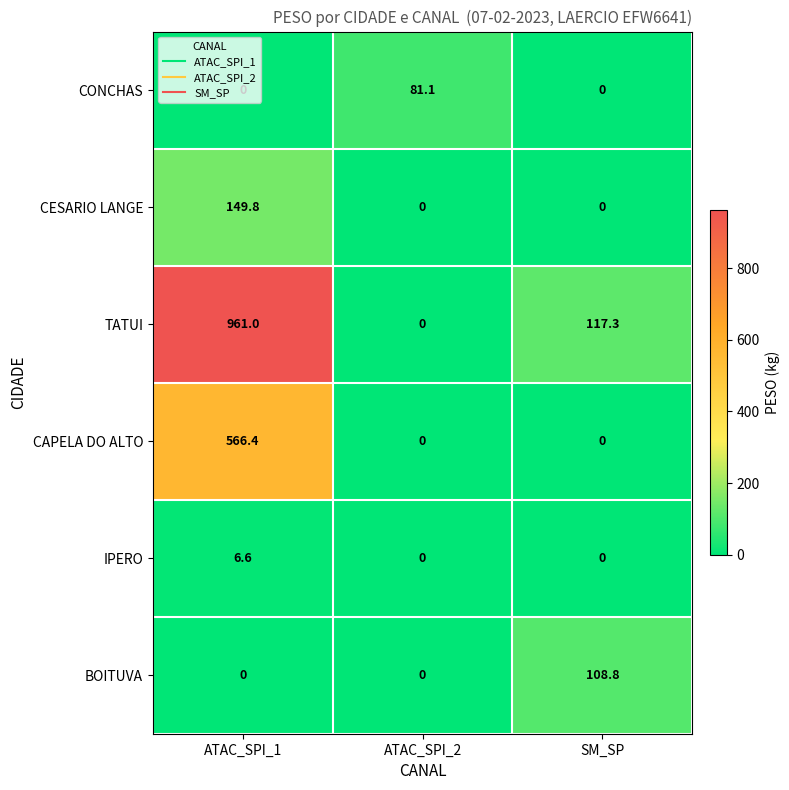

How many distinct data groups are displayed?

6